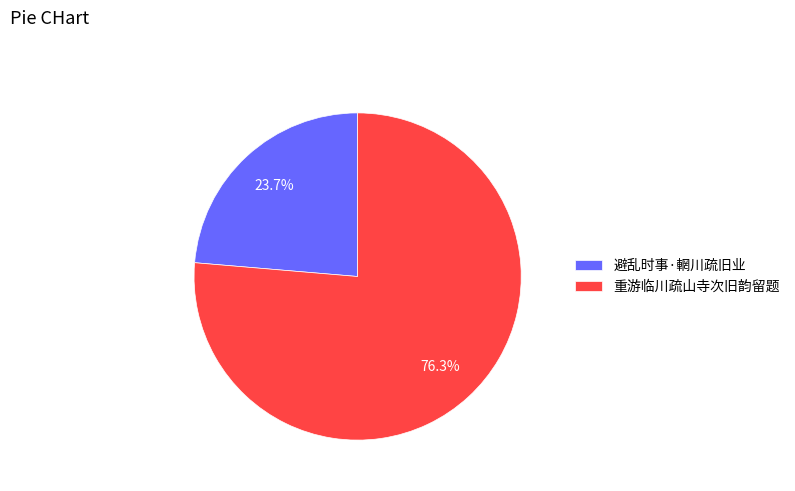

How many slices are in this pie chart?

2